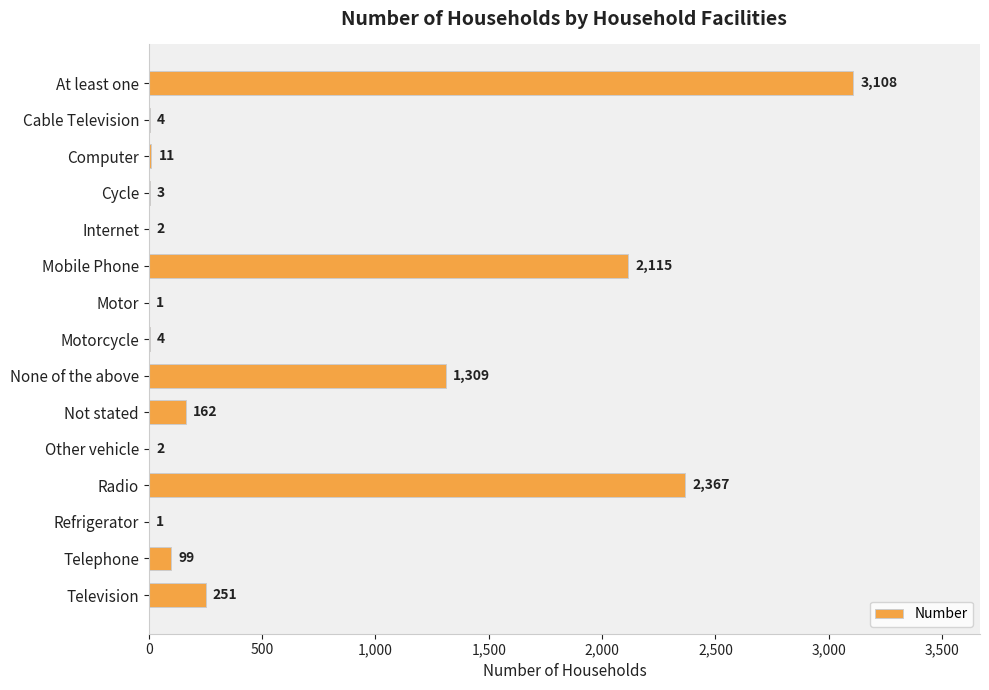

Does the chart contain stacked bars?

No